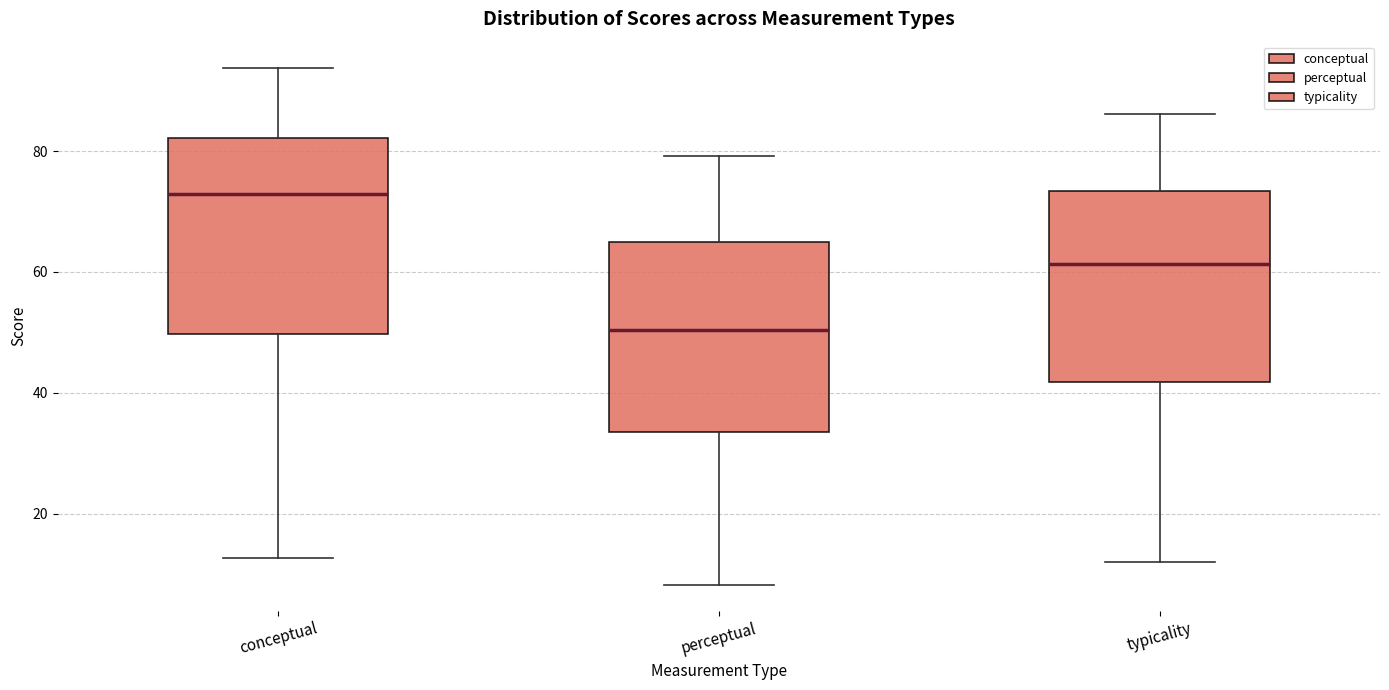

Which box has the highest median line?

conceptual